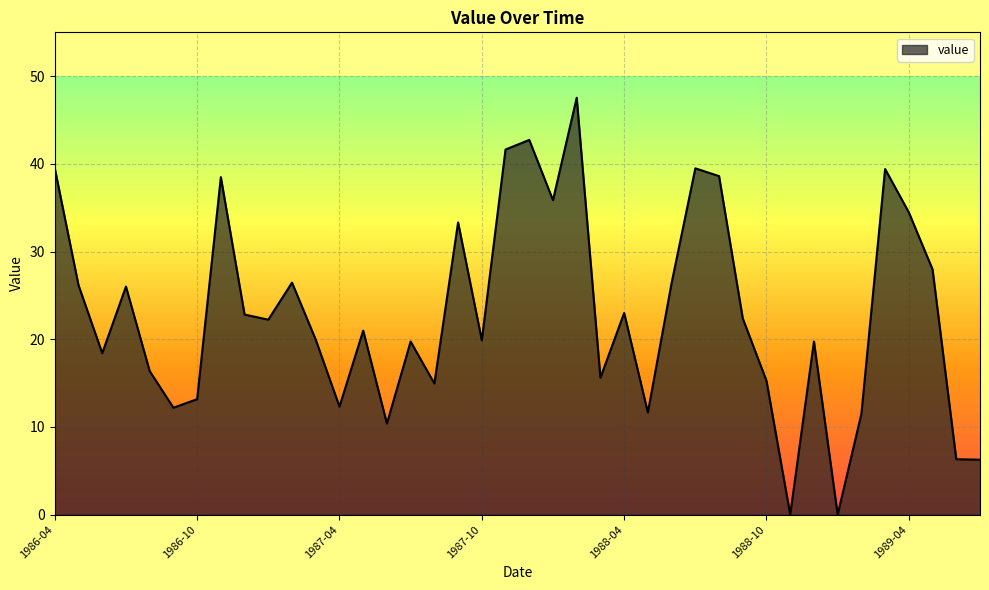

What is the difference between the maximum and minimum values?

47.5